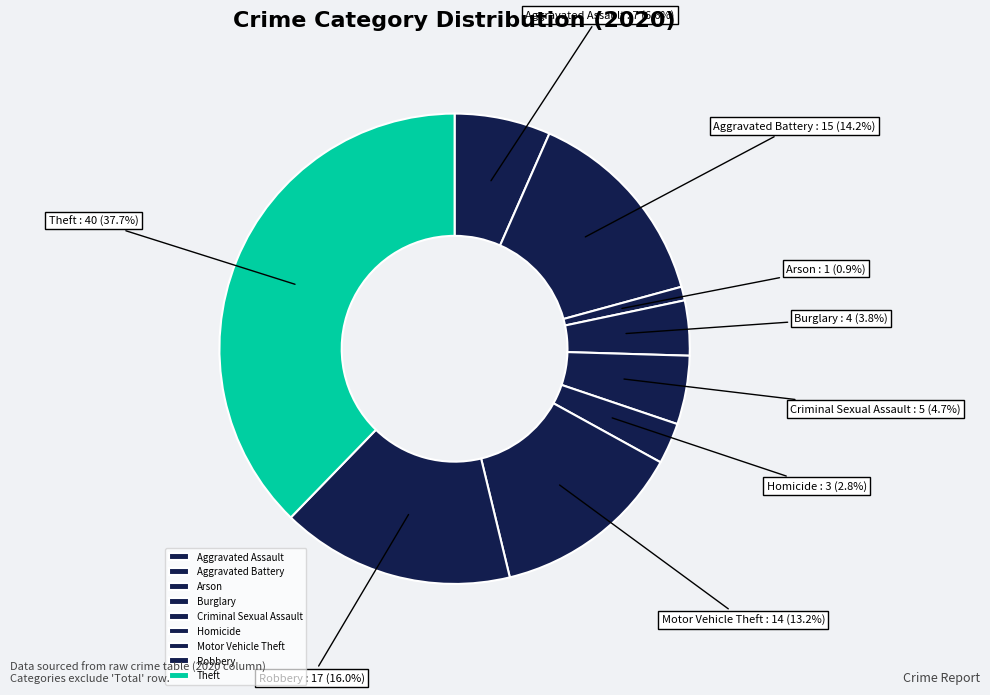

Combined, what portion of the pie is Aggravated Battery and Aggravated Assault?

20.8%